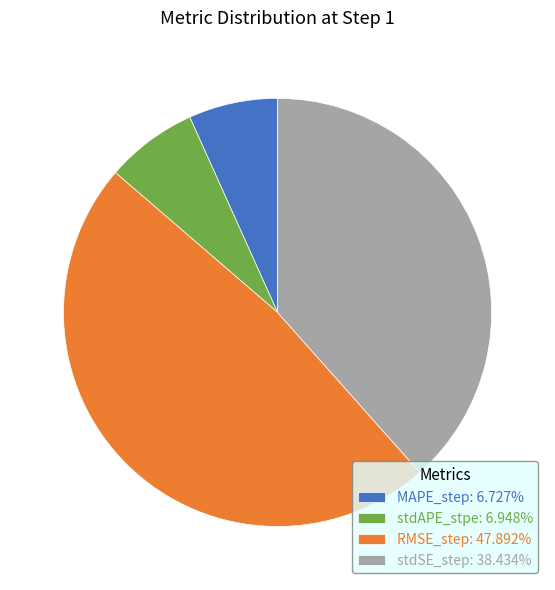

How many slices are in this pie chart?

4